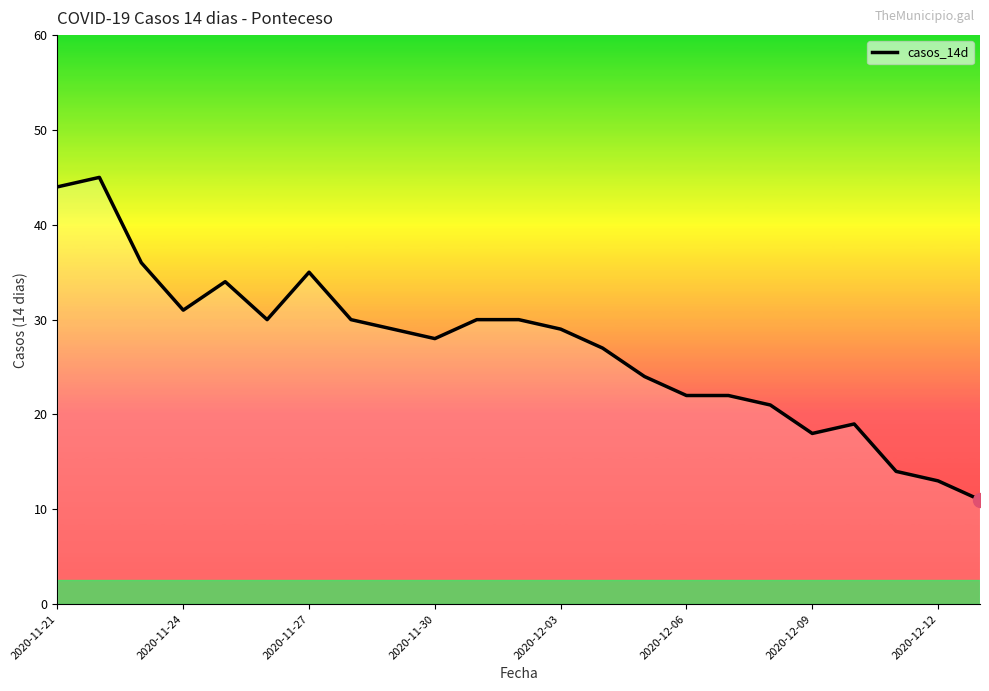

What is the difference between the maximum and minimum values?

34